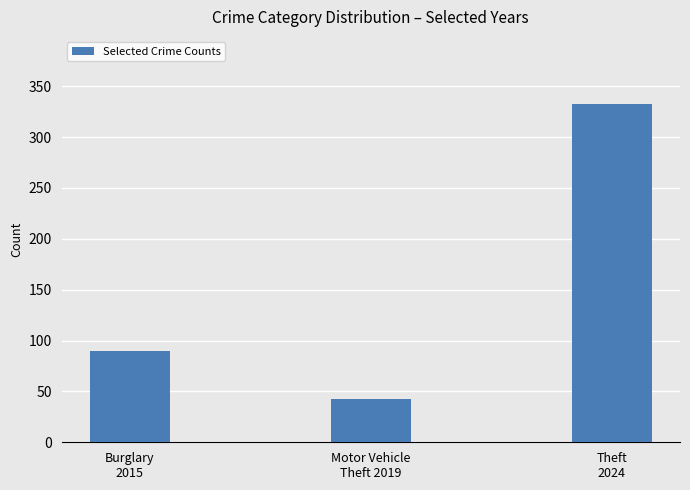

Which label corresponds to the largest value in the chart?

Theft
2024